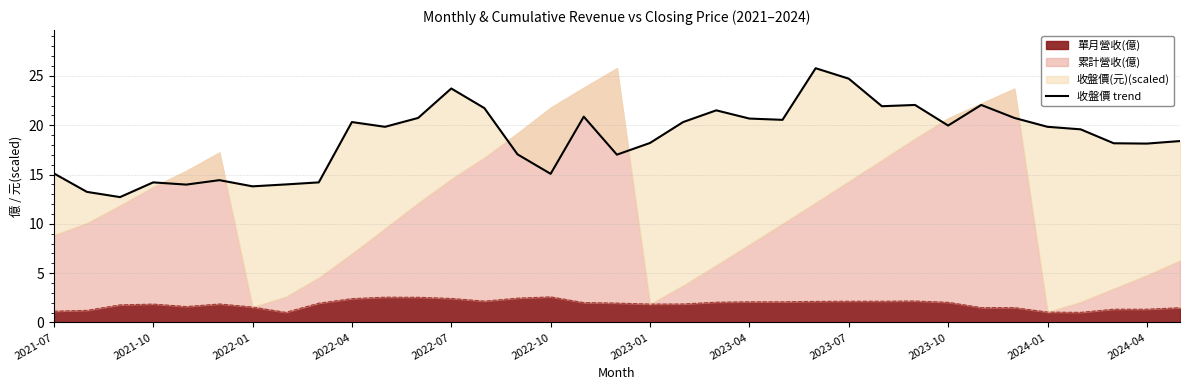

What is the lowest value of the 單月營收(億) series?

1.0